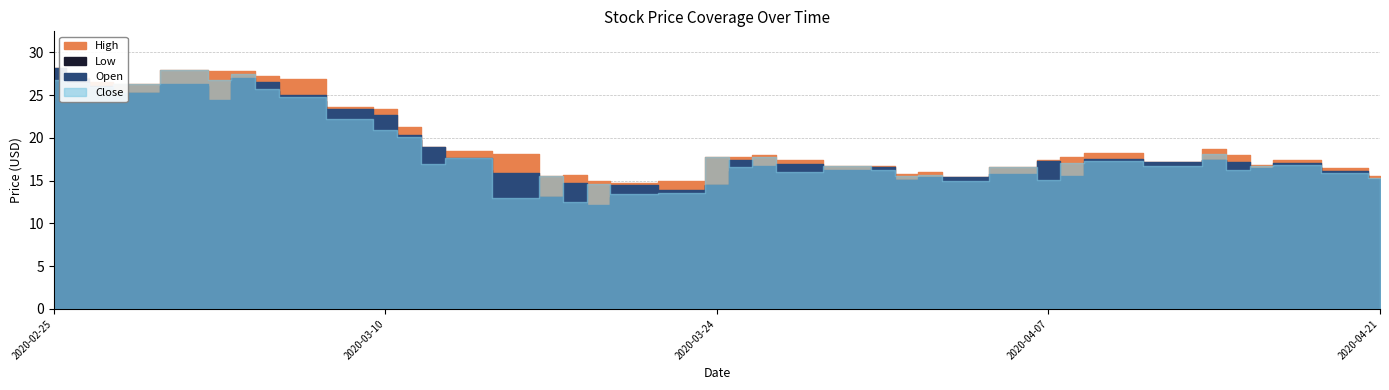

How many values in the Close series are below 16?

12